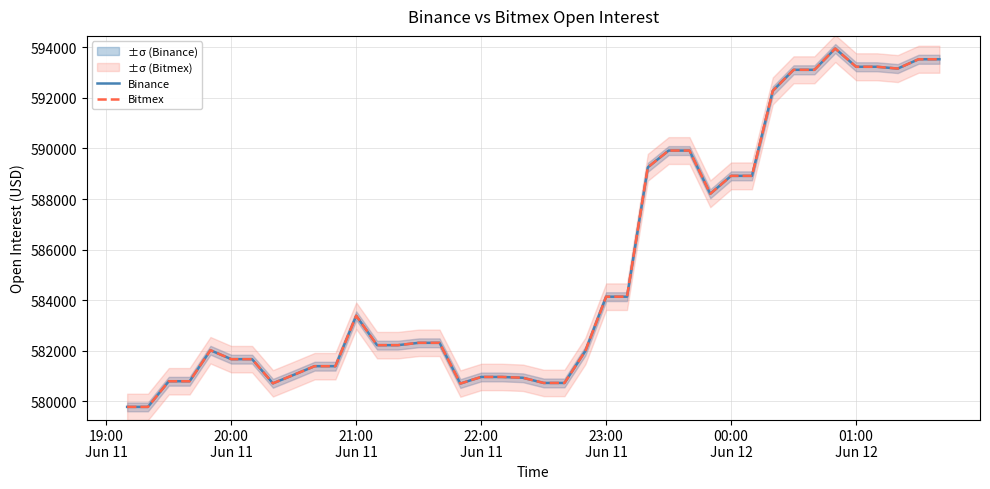

Count the number of categories in the chart.

40